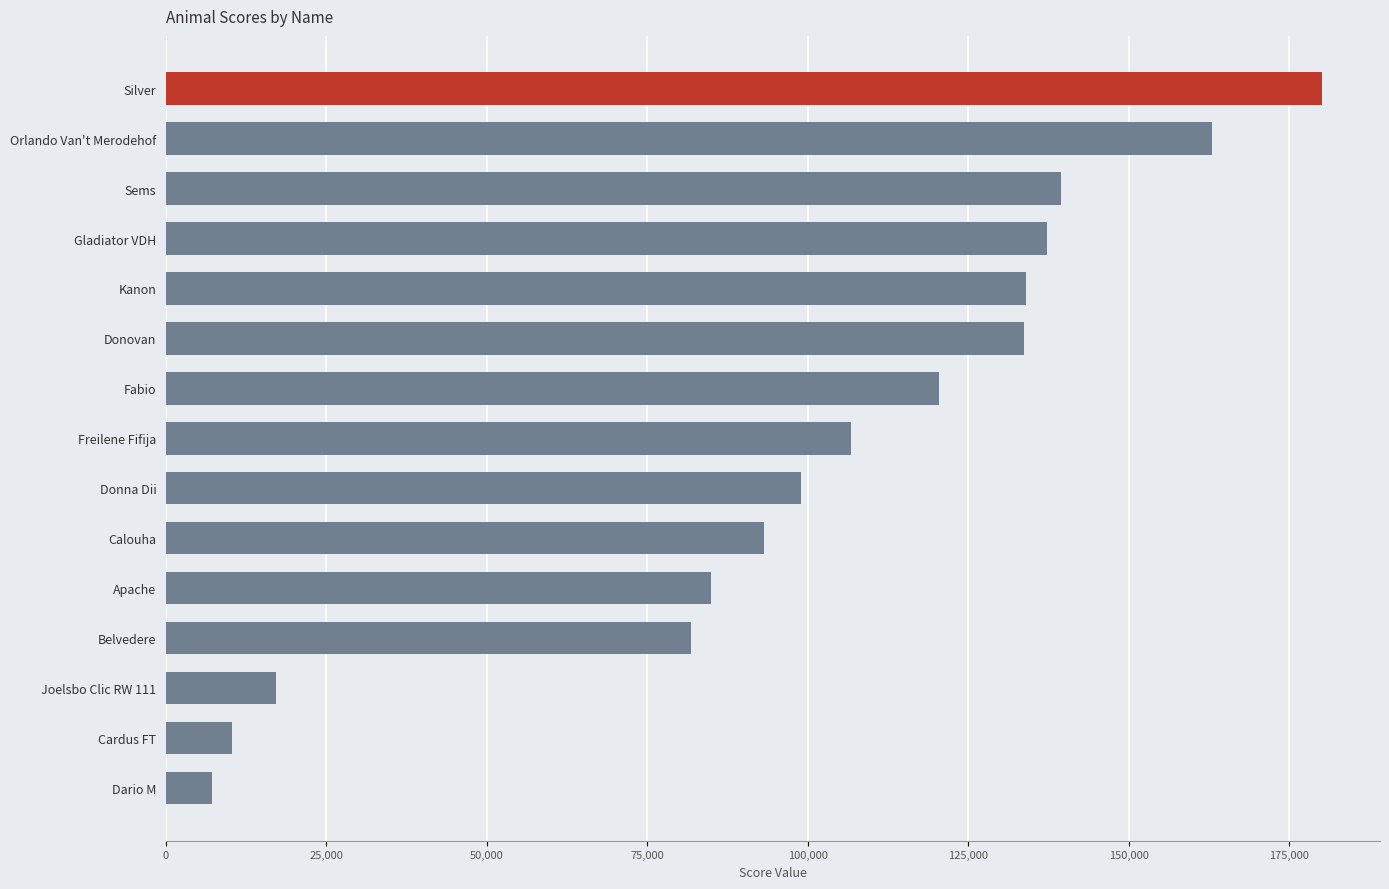

How many categories are shown in the chart?

15